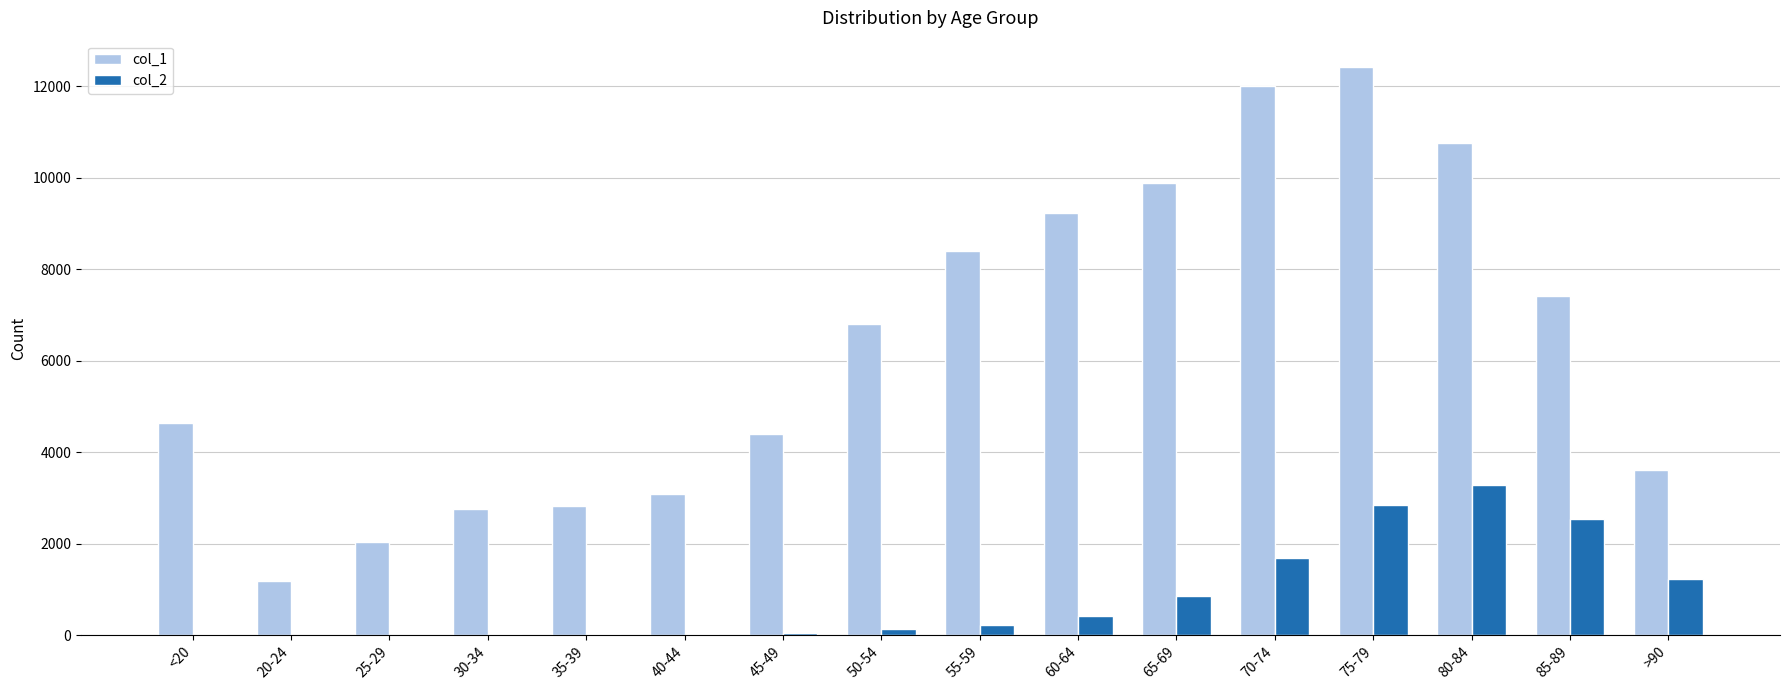

What is the greatest value displayed?

12434